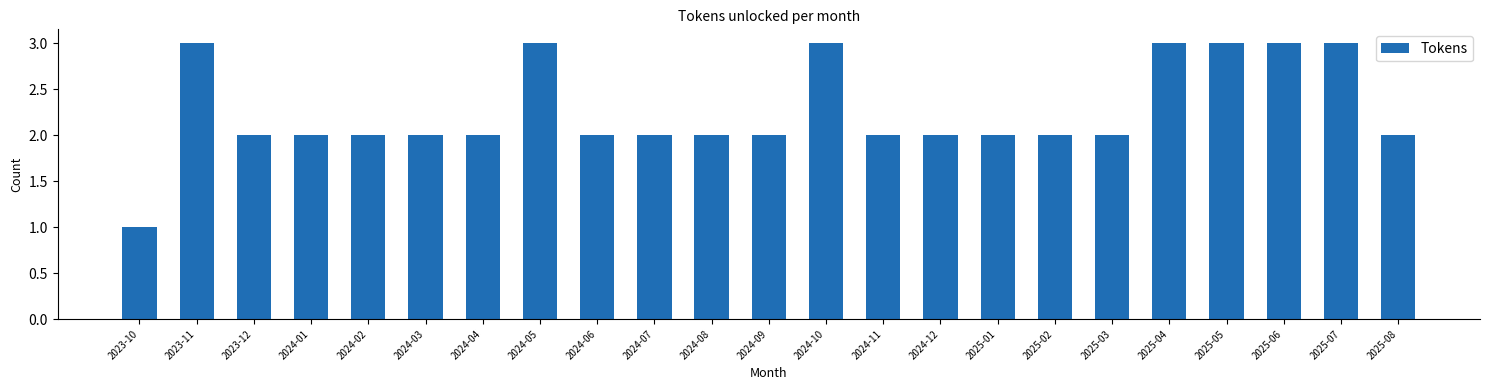

Reading left to right, list all the values displayed in this chart.

2023-10=1	2023-11=3	2023-12=2	2024-01=2	2024-02=2	2024-03=2	2024-04=2	2024-05=3	2024-06=2	2024-07=2	2024-08=2	2024-09=2	2024-10=3	2024-11=2	2024-12=2	2025-01=2	2025-02=2	2025-03=2	2025-04=3	2025-05=3	2025-06=3	2025-07=3	2025-08=2